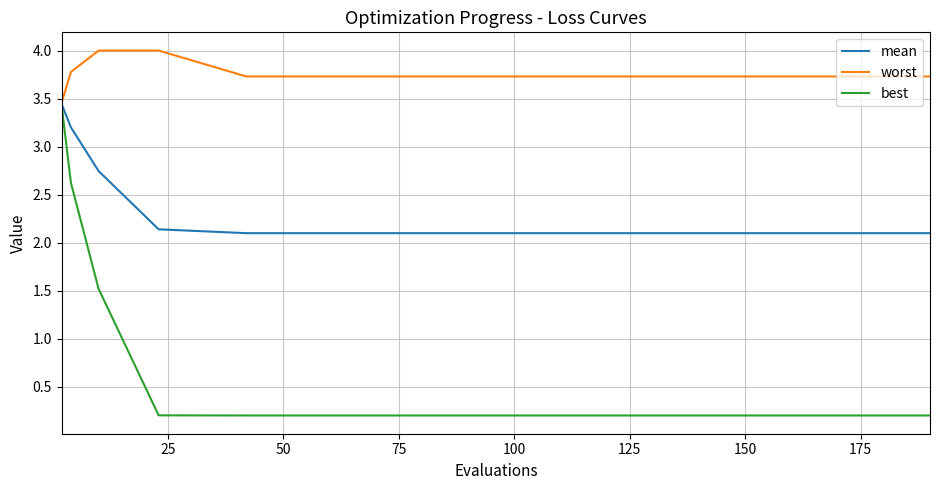

Which series has the largest total across all categories?

worst